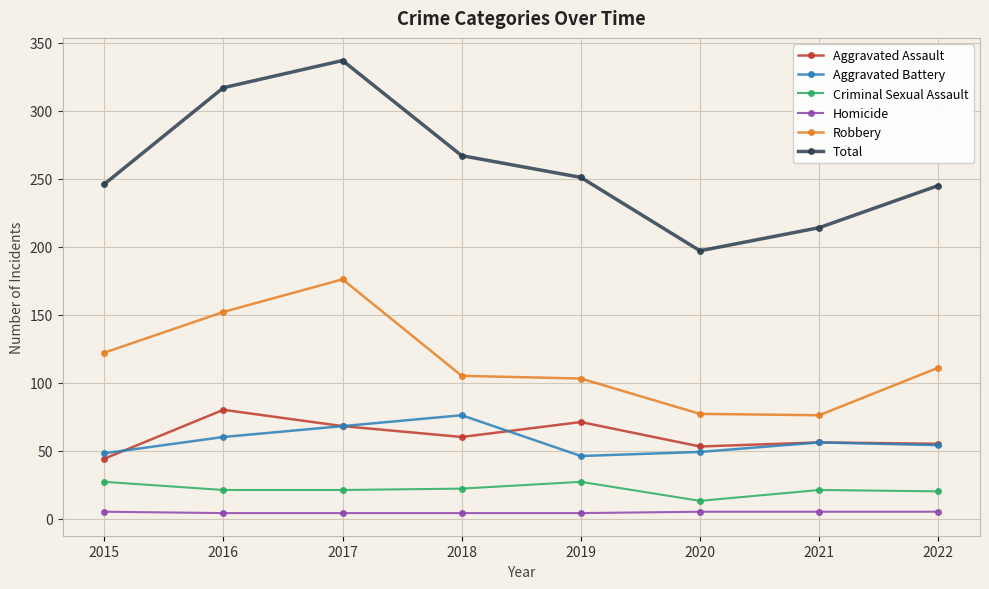

Read the Aggravated Battery value at 2022, to the nearest 10.

50